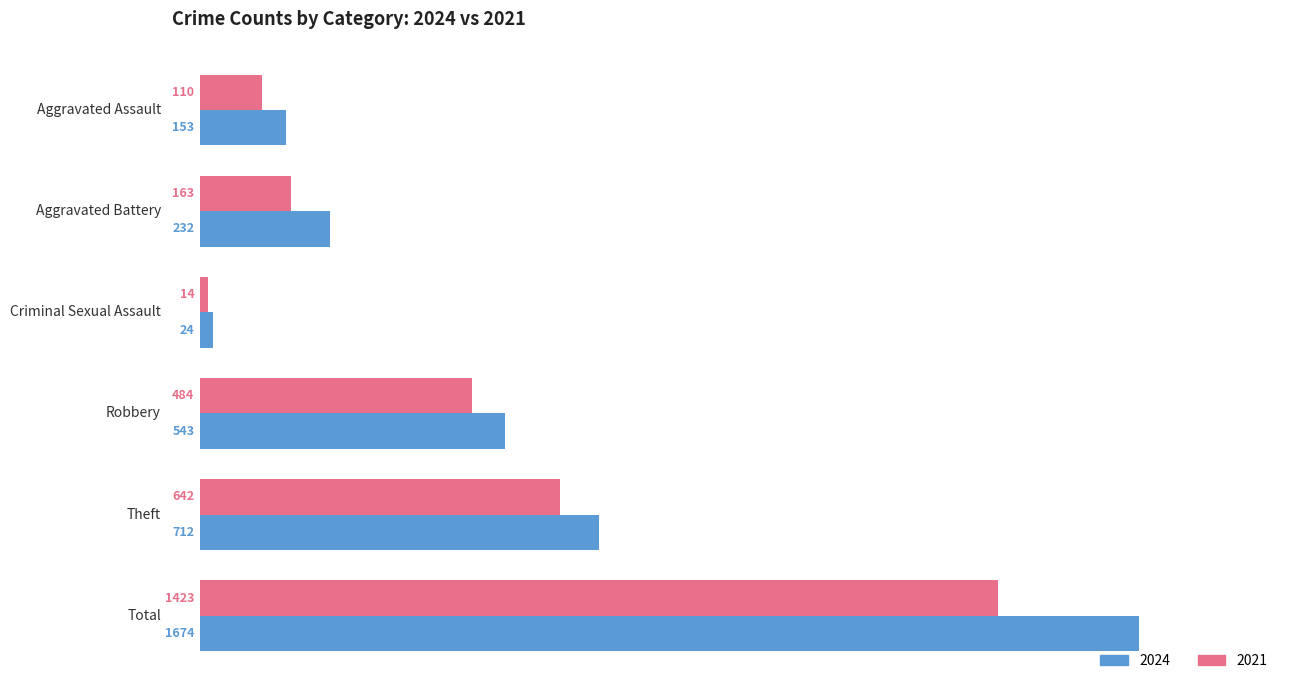

At how many categories does at least one series exceed 1029?

1